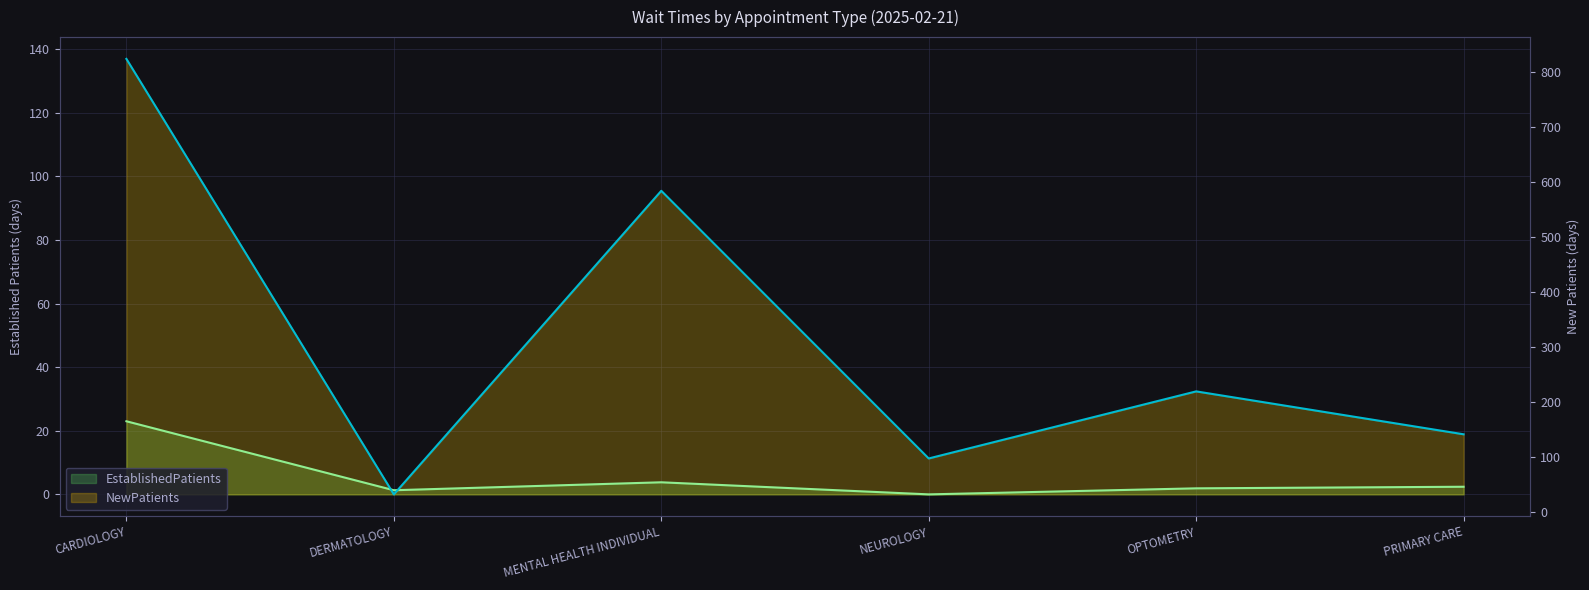

How many data points does each series have?

6